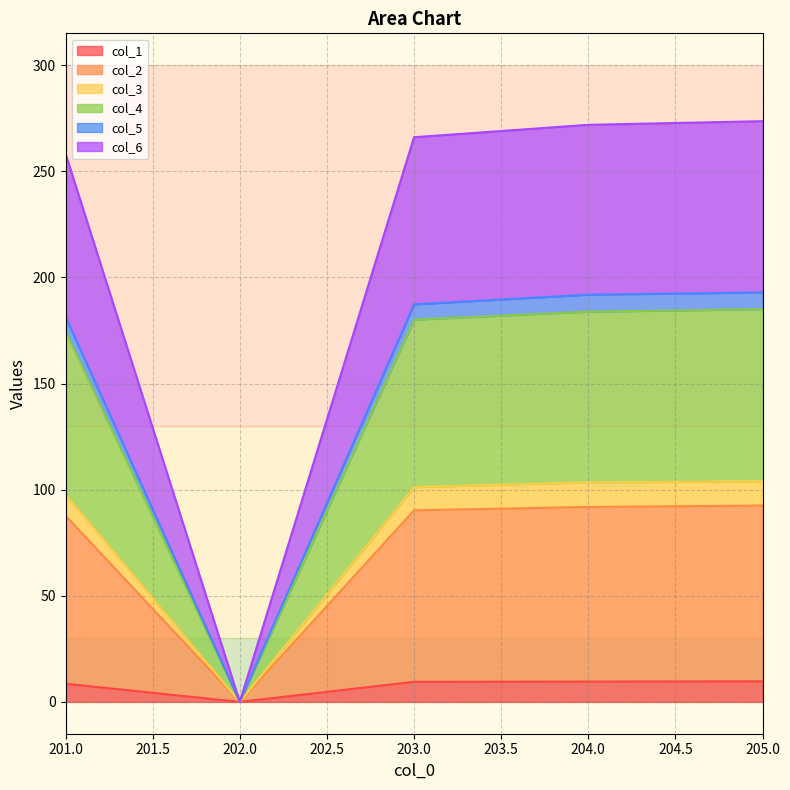

What is the total value across all series at 201.0?

258.3